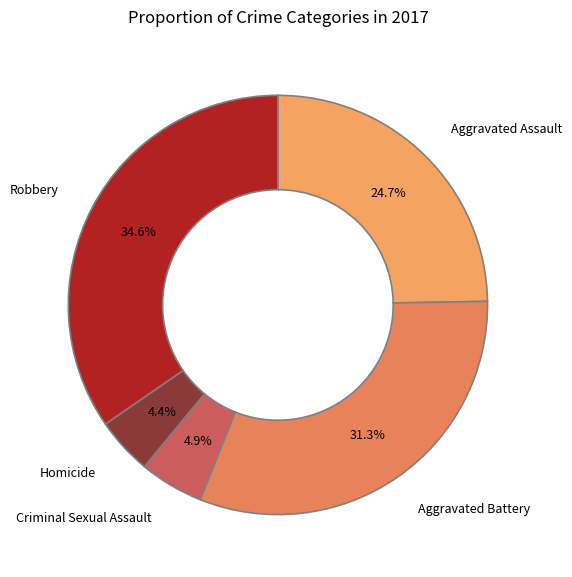

What is the largest slice in the pie chart?

Robbery